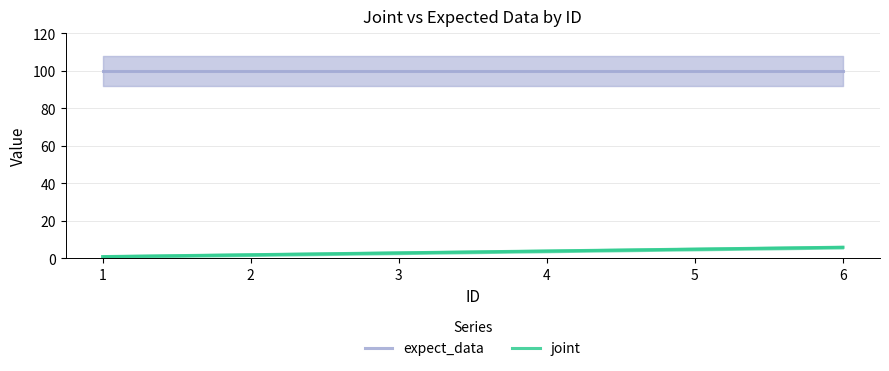

List the series in order of their peak value, lowest first.

joint, expect_data